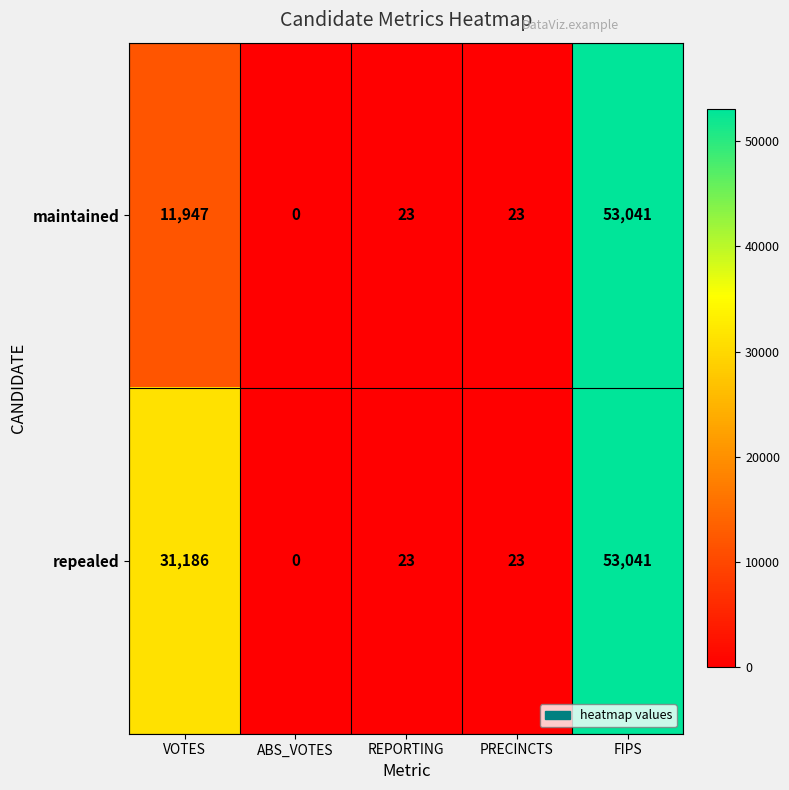

What is the highest value of the repealed series?

53041